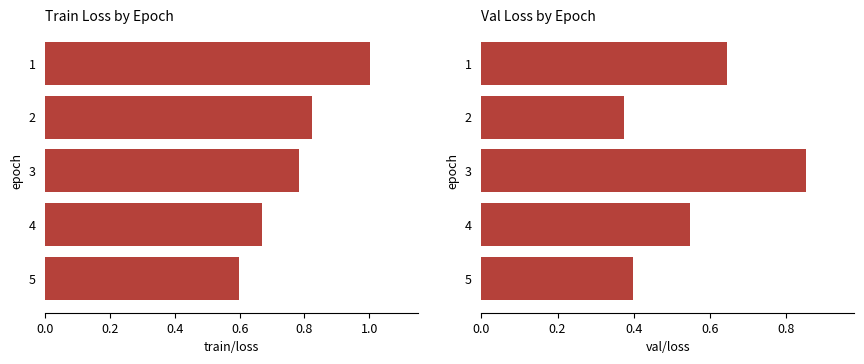

What is the difference between the val/loss values at 4 and 2?

0.2